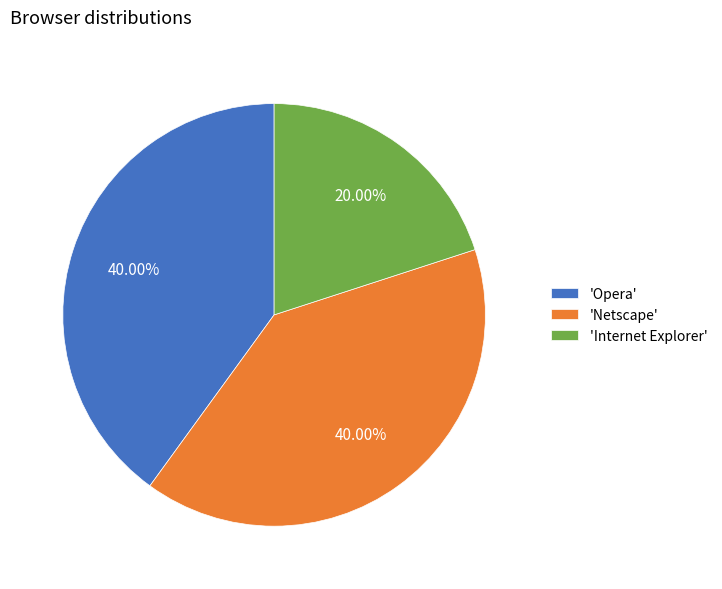

Which has a higher value, 'Internet Explorer' or 'Netscape'?

'Netscape'